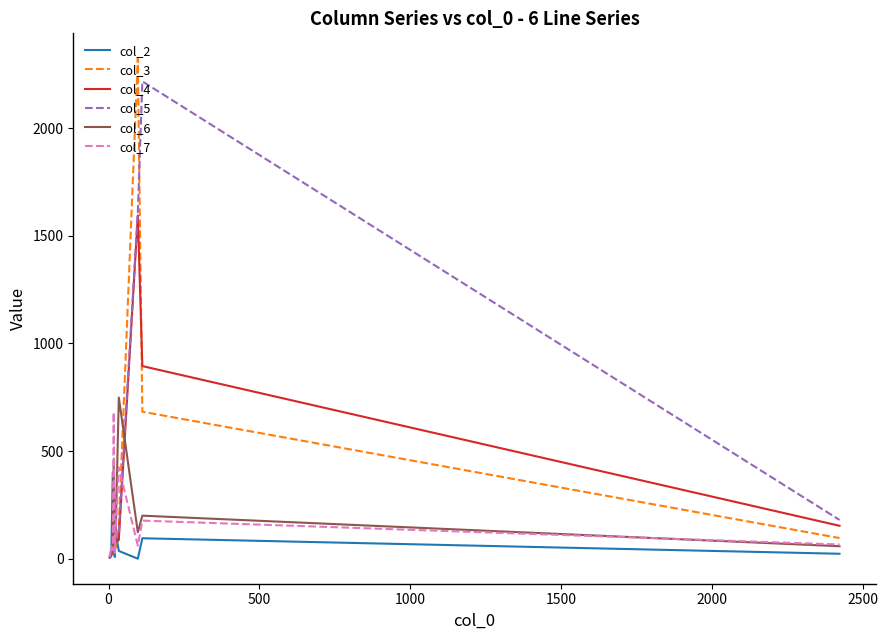

Which series has the widest spread of values?

col_3